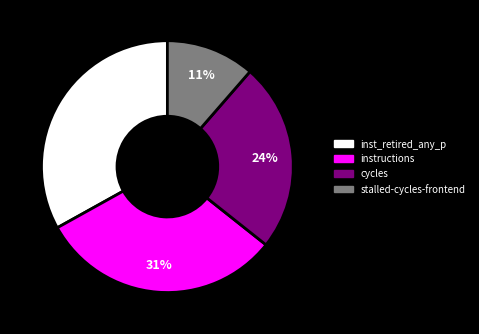

To the nearest percent, what is the difference between the largest and smallest slice percentages?

22%